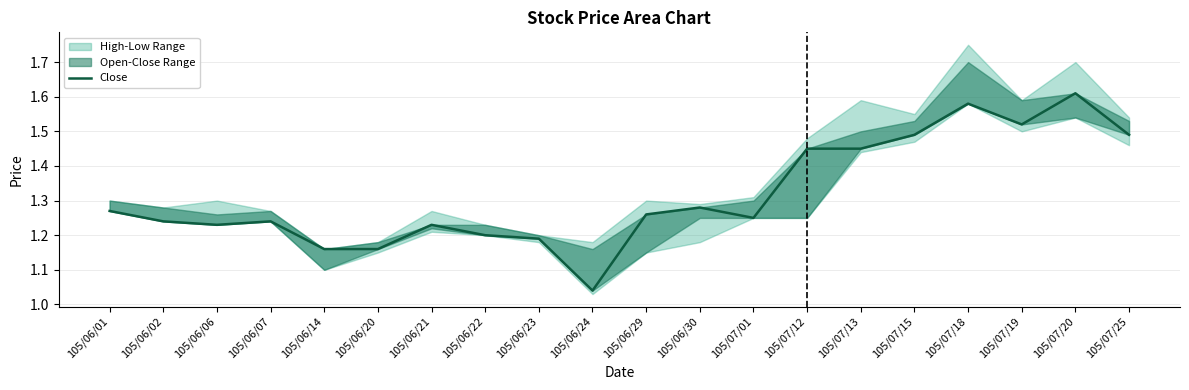

List the labels in order of value, smallest first.

105/06/24, 105/06/14, 105/06/20, 105/06/23, 105/06/22, 105/06/06, 105/06/21, 105/06/02, 105/06/07, 105/07/01, 105/06/29, 105/06/01, 105/06/30, 105/07/12, 105/07/13, 105/07/15, 105/07/25, 105/07/19, 105/07/18, 105/07/20